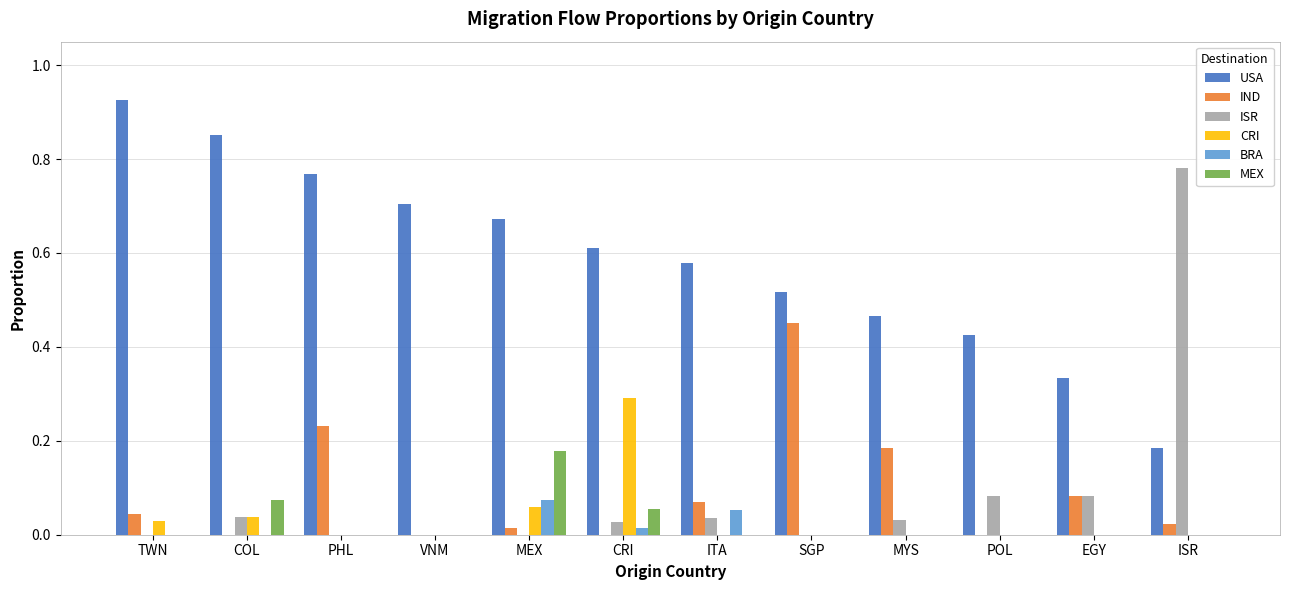

The value of MEX at POL is 0.0. True or false?

True